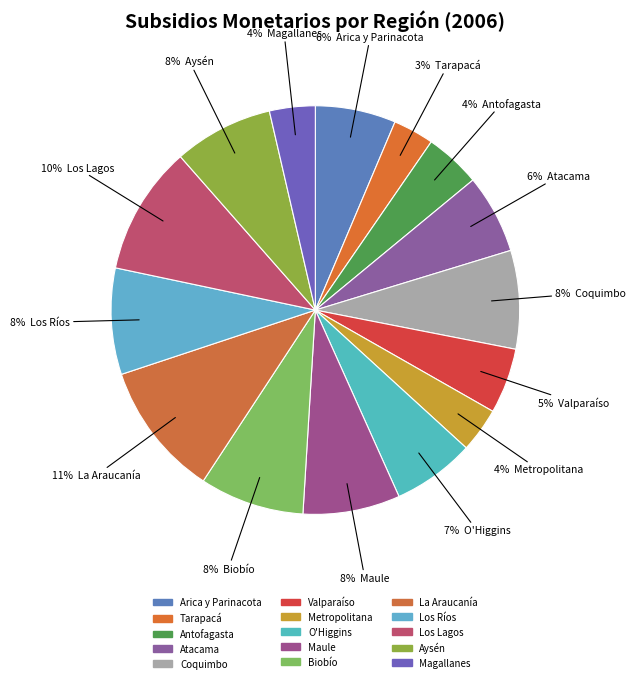

To the nearest percent, what is the combined percentage of Arica y Parinacota and Valparaíso?

12%